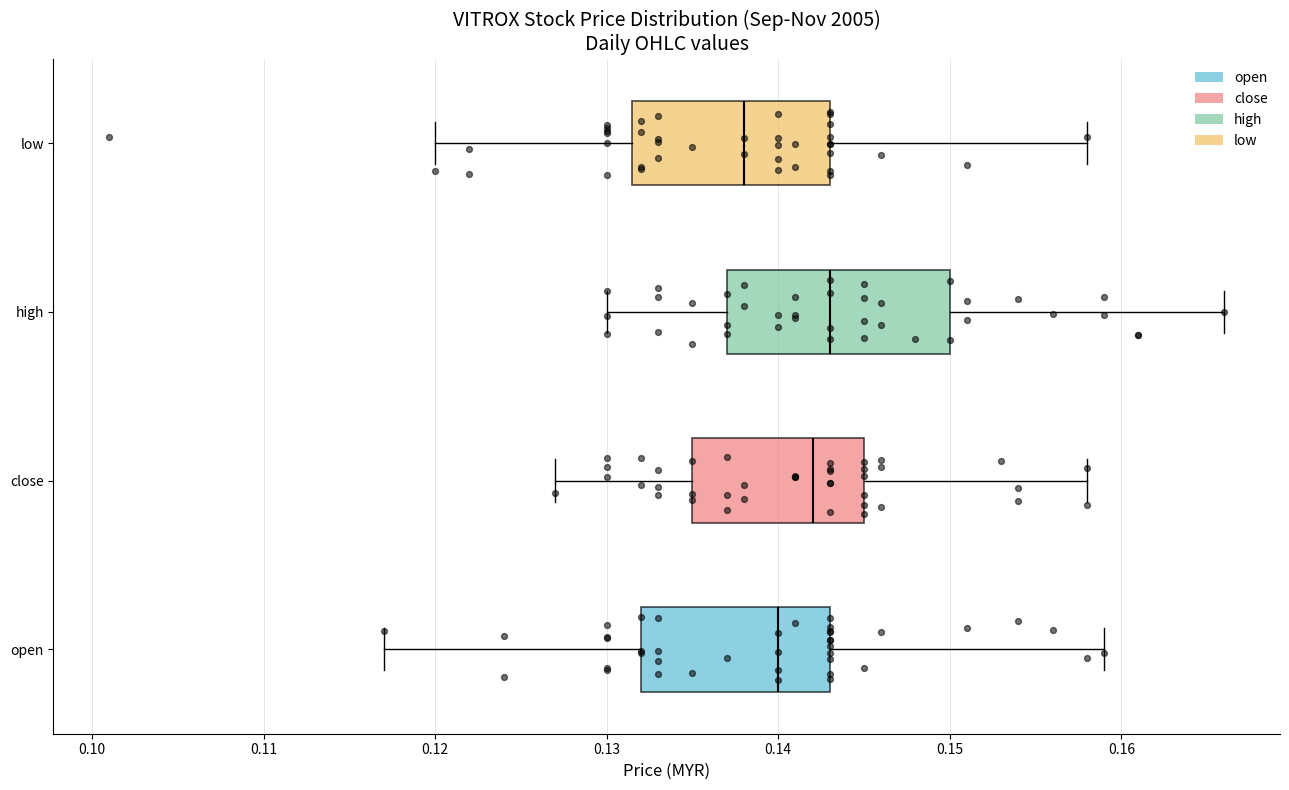

Which box is the widest, from its left edge to its right edge?

high